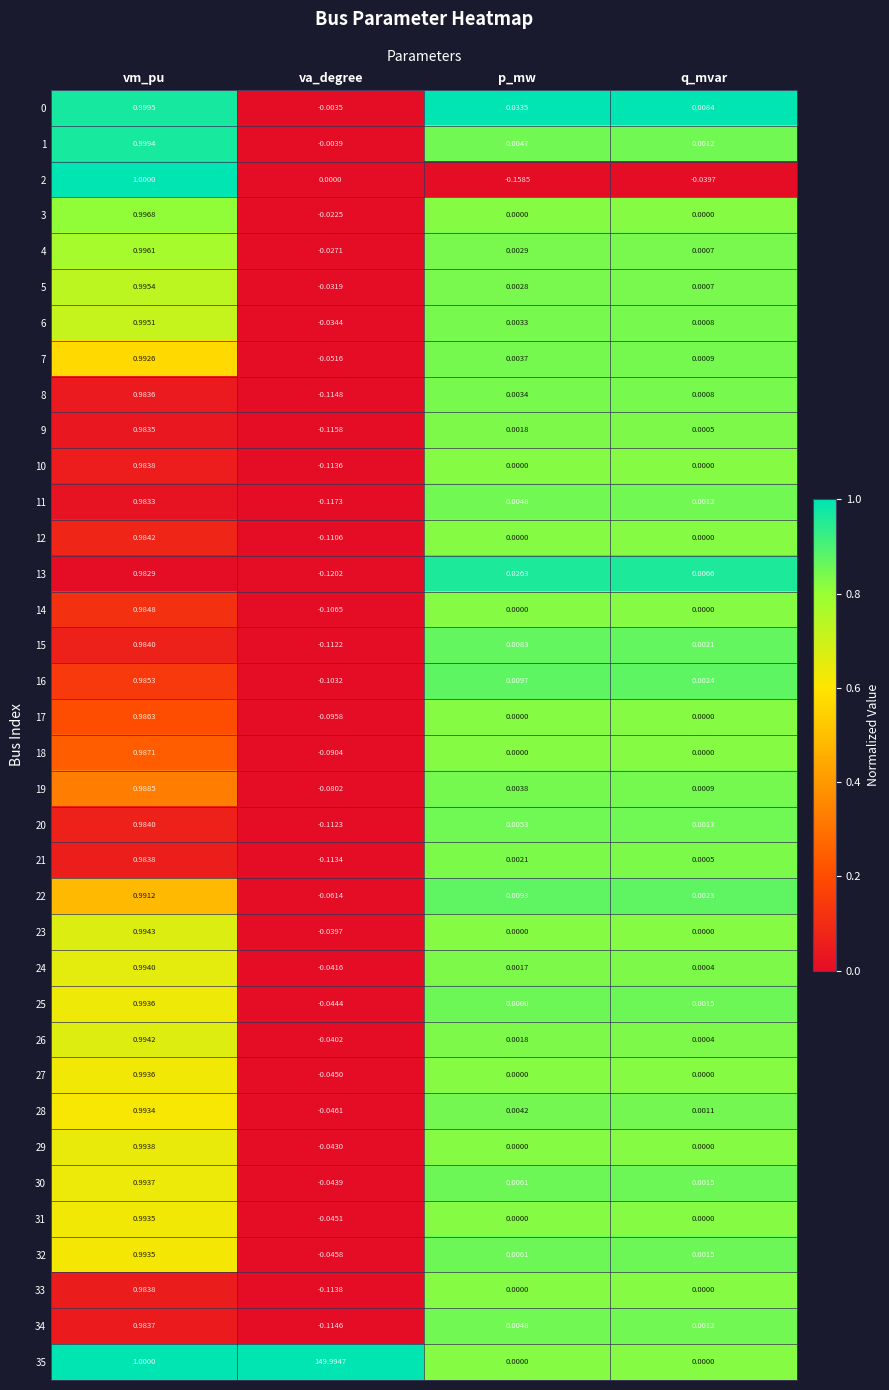

At which category is the sum across all series the highest?

va_degree